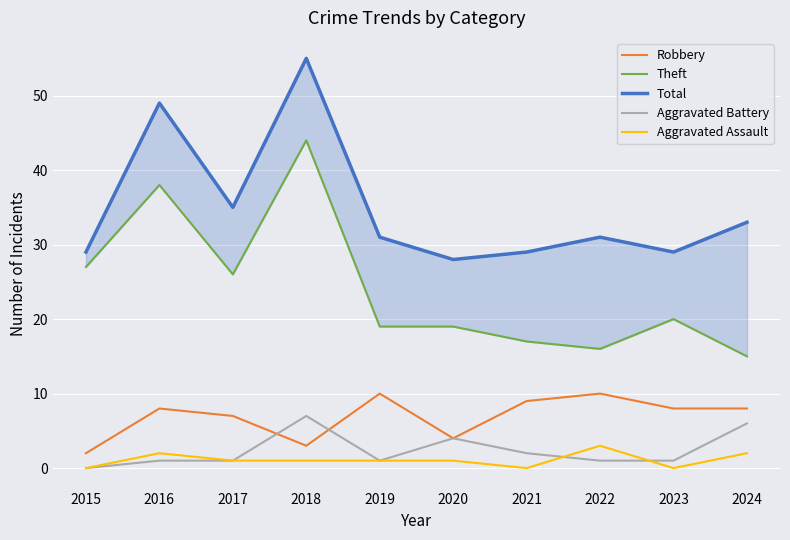

What is the average value of the Aggravated Battery series?

2